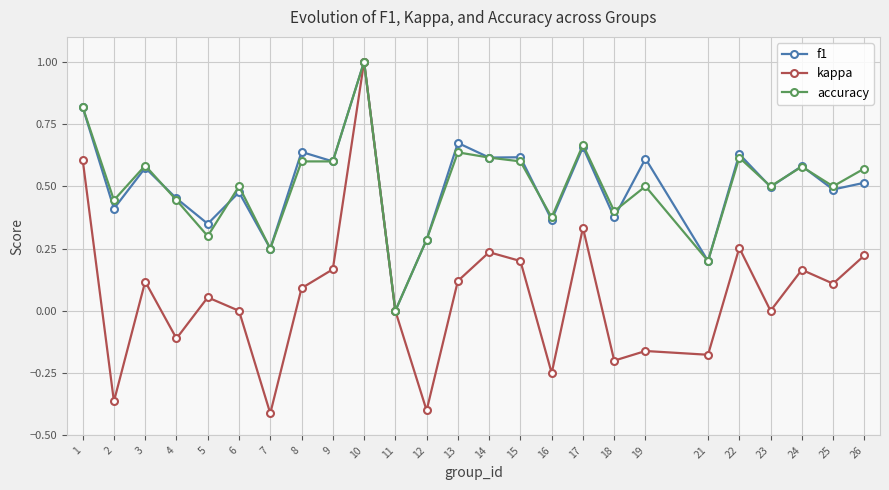

Which label corresponds to the largest value in the chart?

10